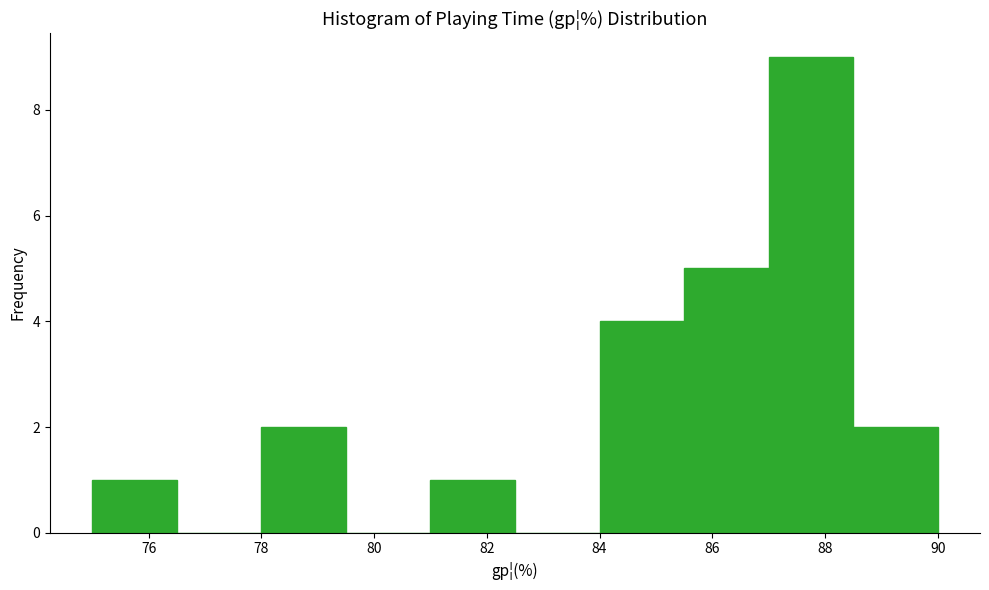

How tall is the bar that spans 75.0 to 76.5 on the x-axis? Neither the bar edges nor the heights are printed on the chart, so give them approximately, as read against the axes.

1